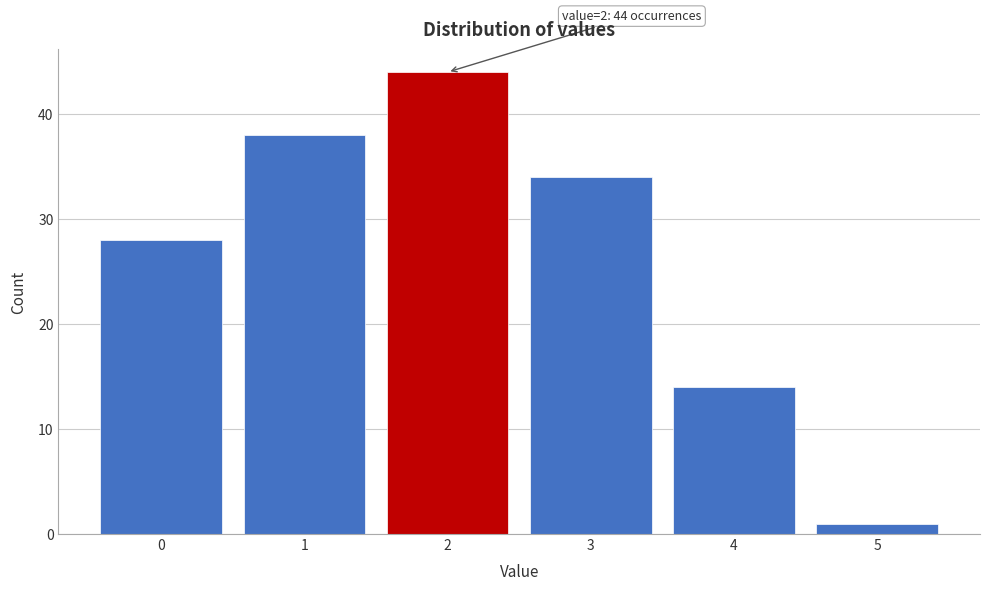

Over which range of the x-axis is the bar tallest?

1.5 to 2.5